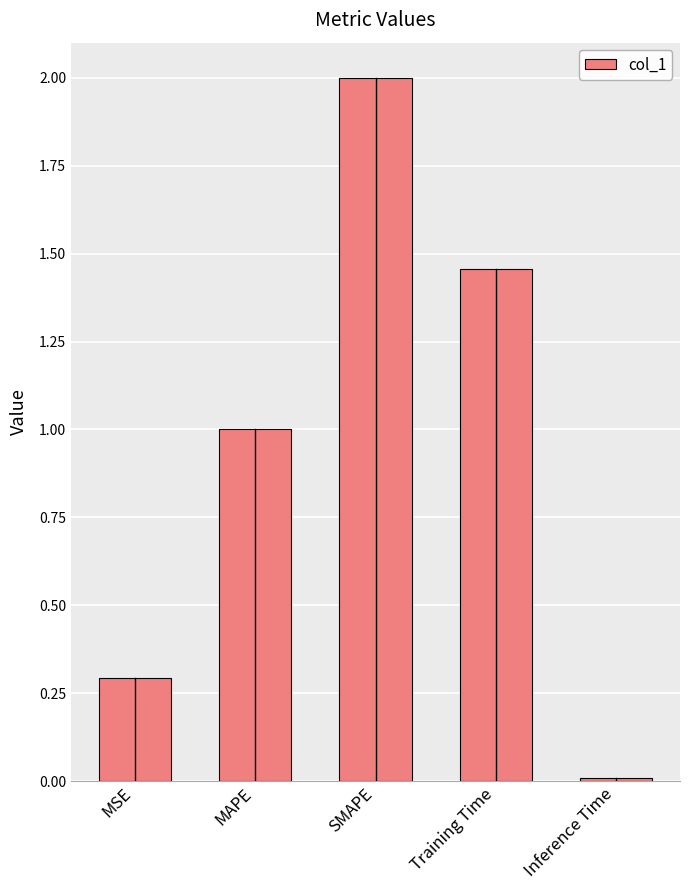

True or false: the data shows 0.4 at MAPE.

False